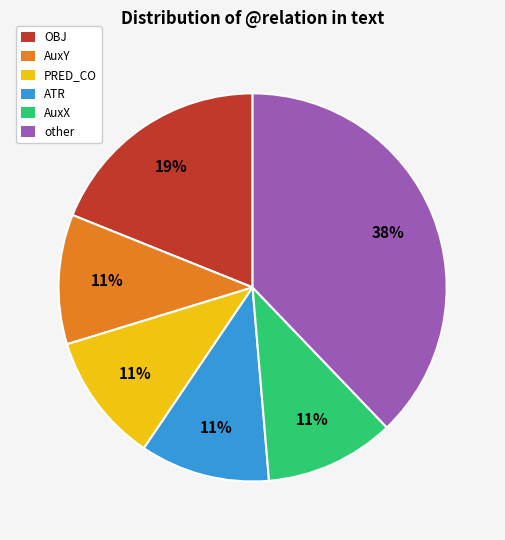

Count the number of slices in the pie.

6